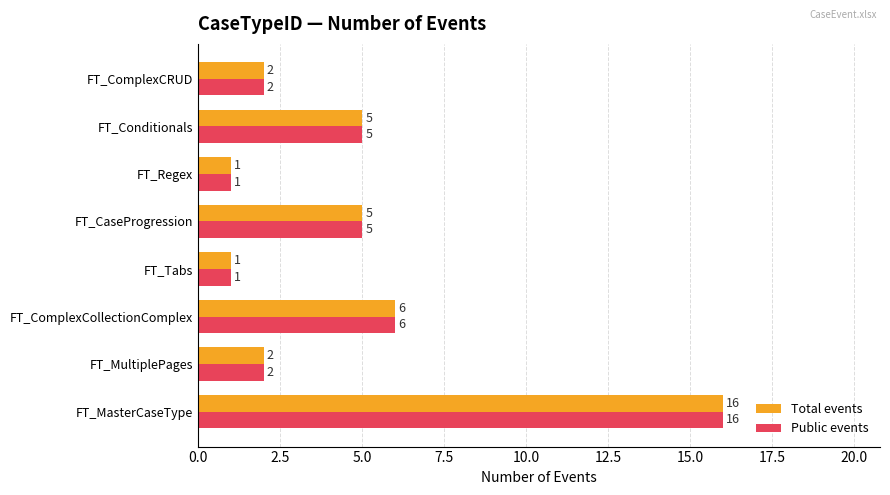

Is it true that Public events equals 2 at FT_CaseProgression?

False